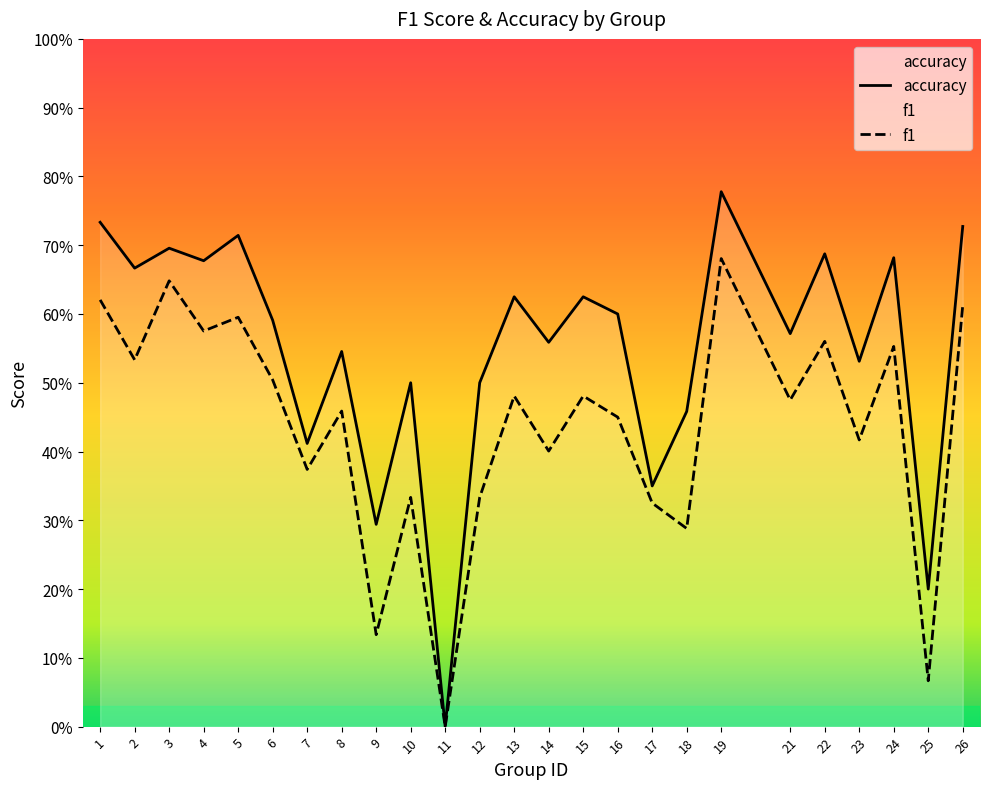

How many lines are shown in the chart?

2